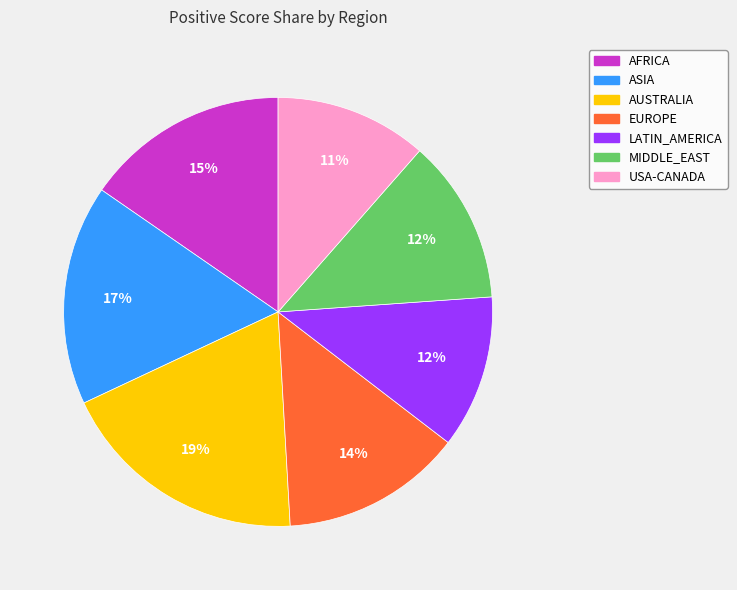

Is it true that USA-CANADA is 11% of the pie?

True